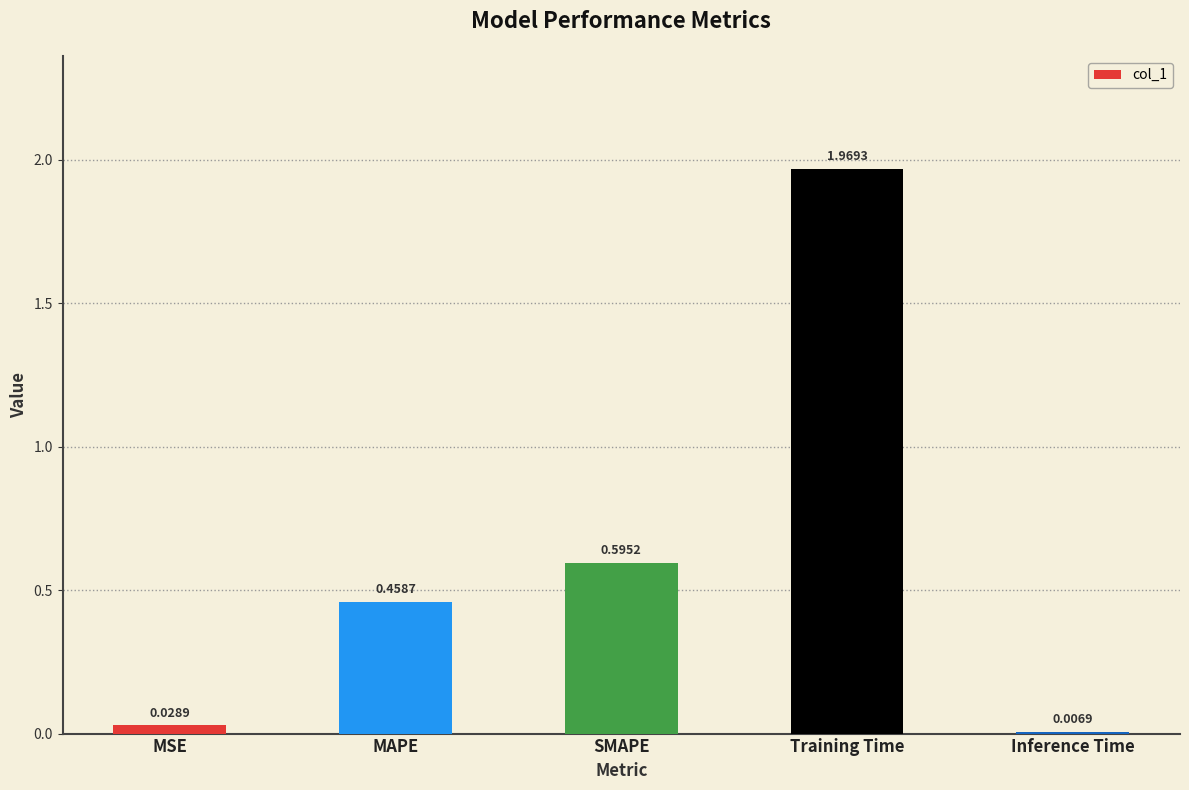

What is the change in value from MAPE to SMAPE?

+0.1